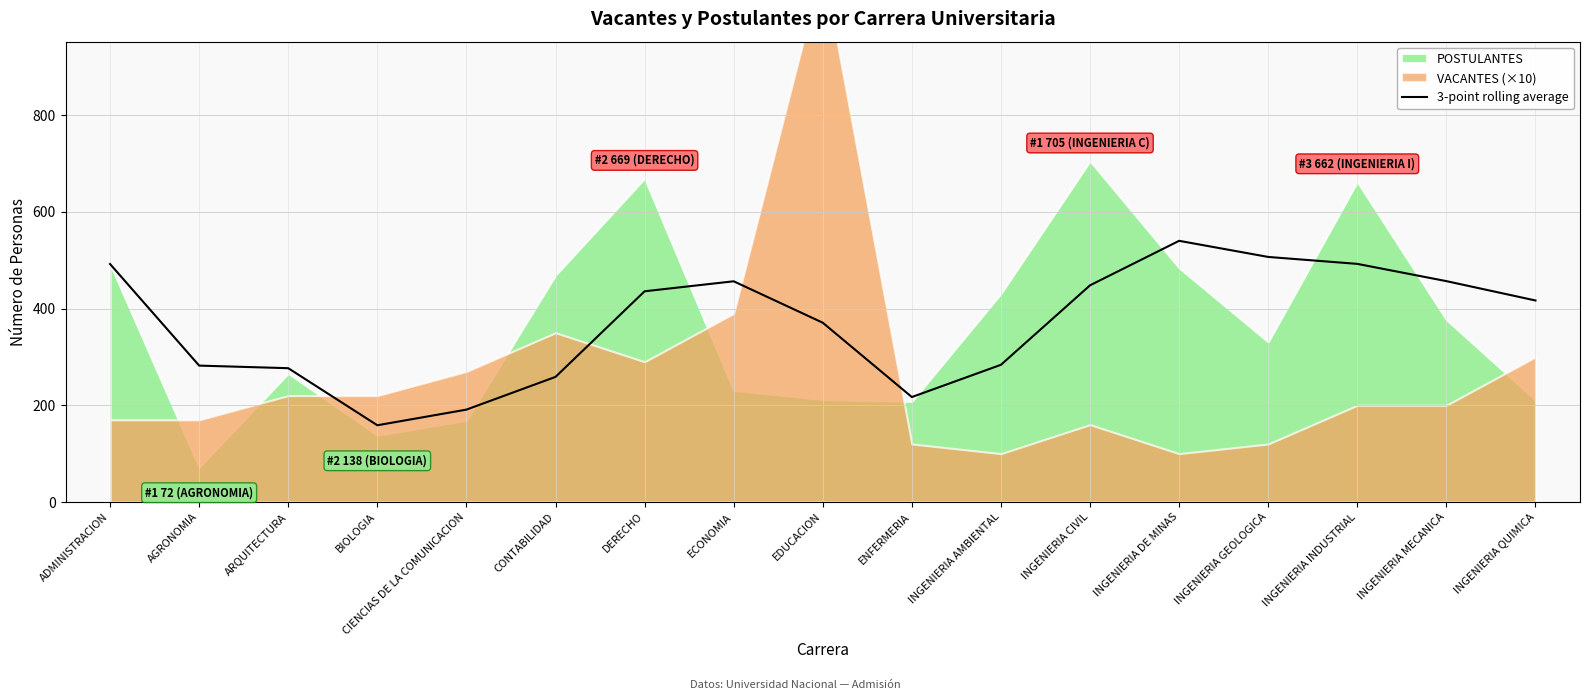

The value at INGENIERIA GEOLOGICA is 317.4. True or false?

False